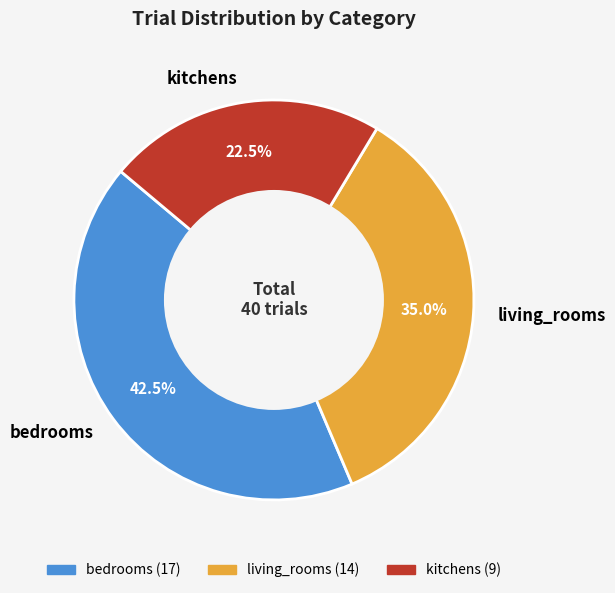

Count the number of slices in the pie.

3